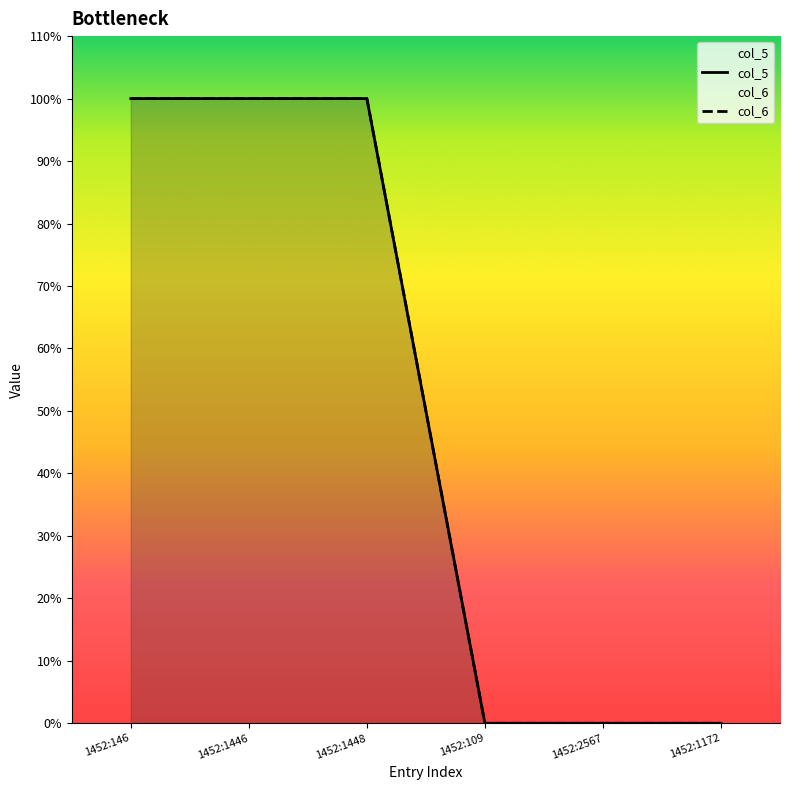

Is the value of col_5 at 1452:2567 greater than the value of col_6 at 1452:1446?

No